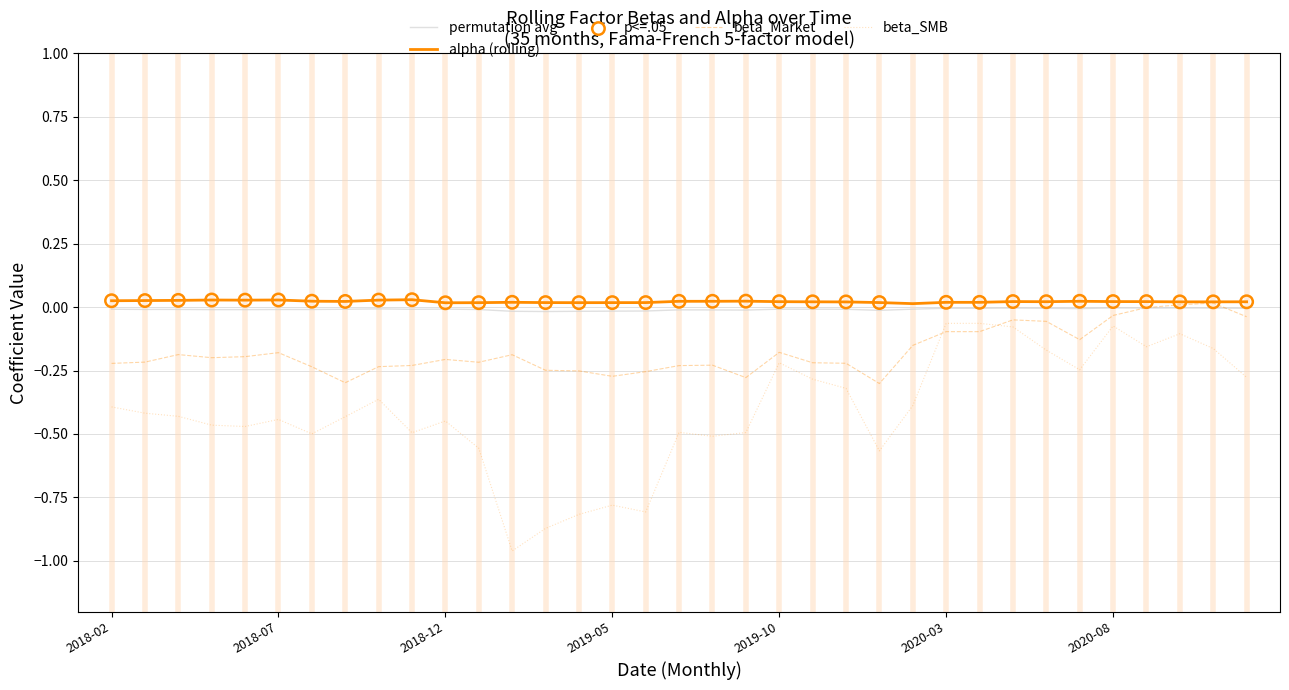

True or false: alpha (rolling) and beta_SMB cross at least once.

False